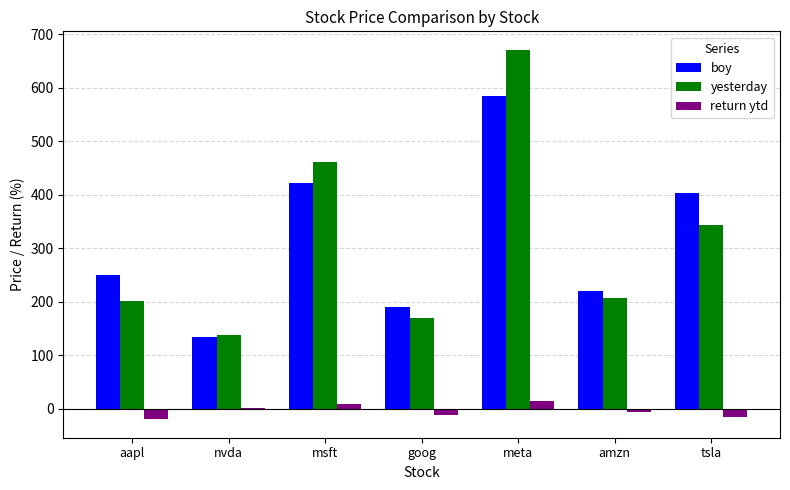

How many categories are shown in the chart?

7